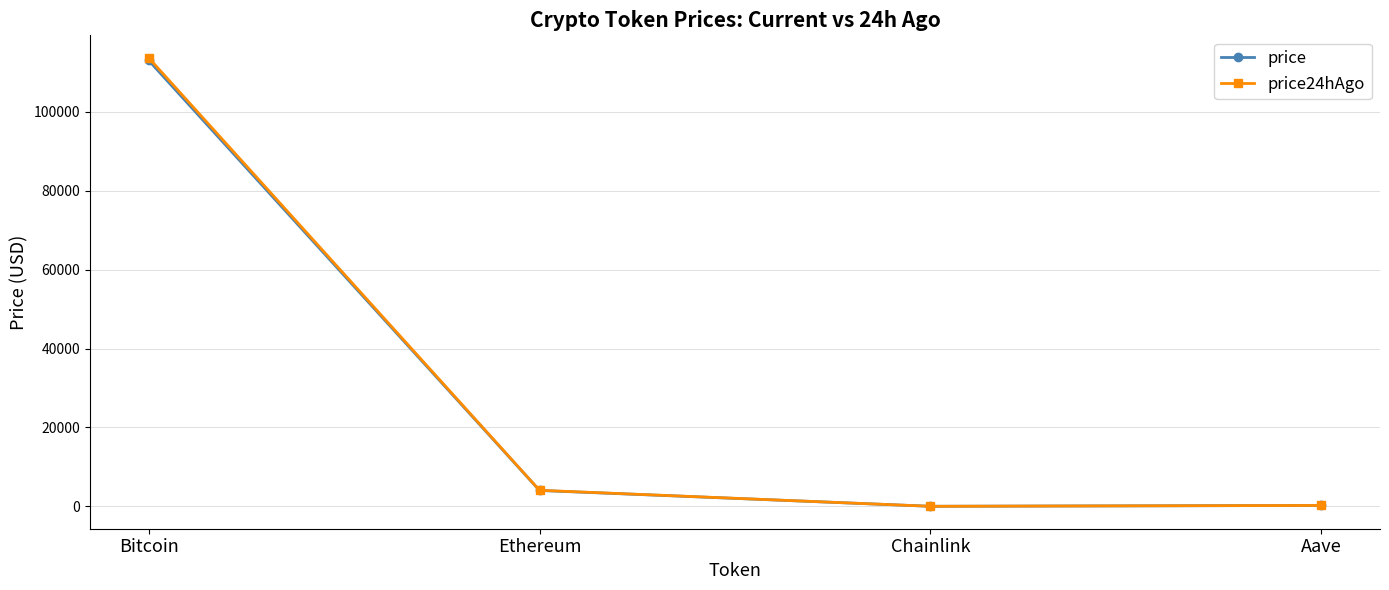

How many categories are shown in the chart?

4